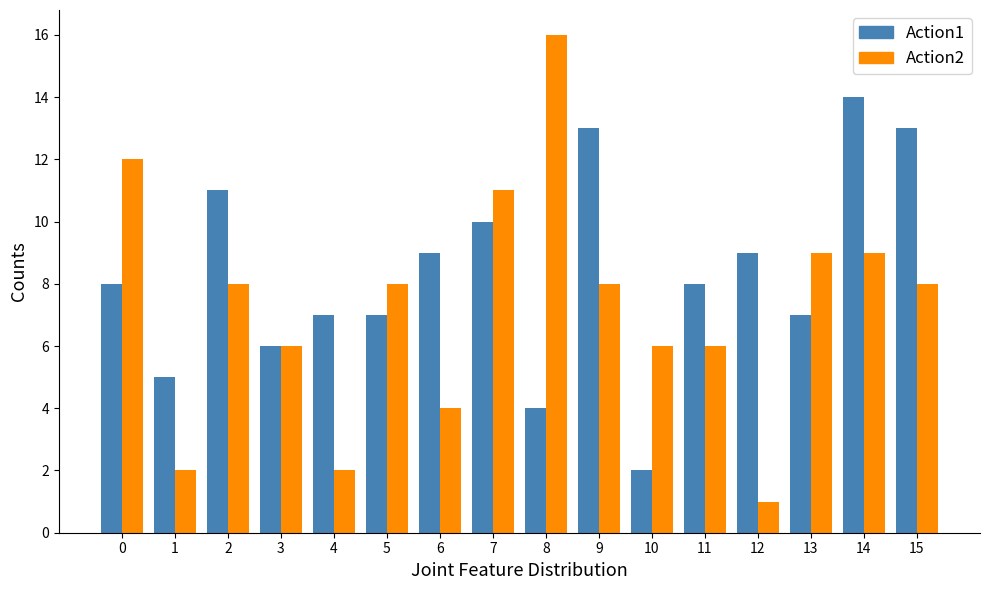

How many groups of bars are there?

16